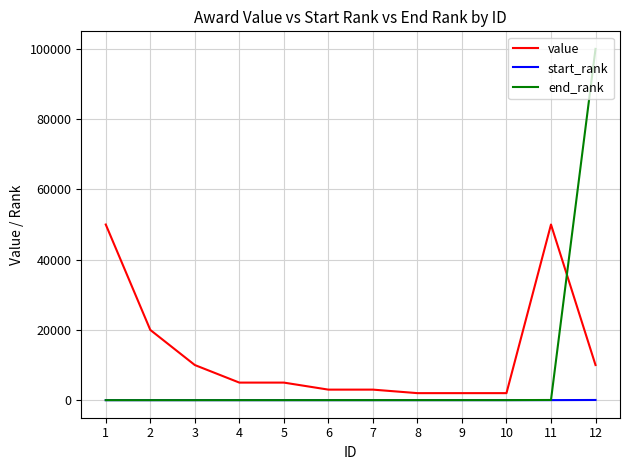

True or false: value has a value of 4289 at 12.

False